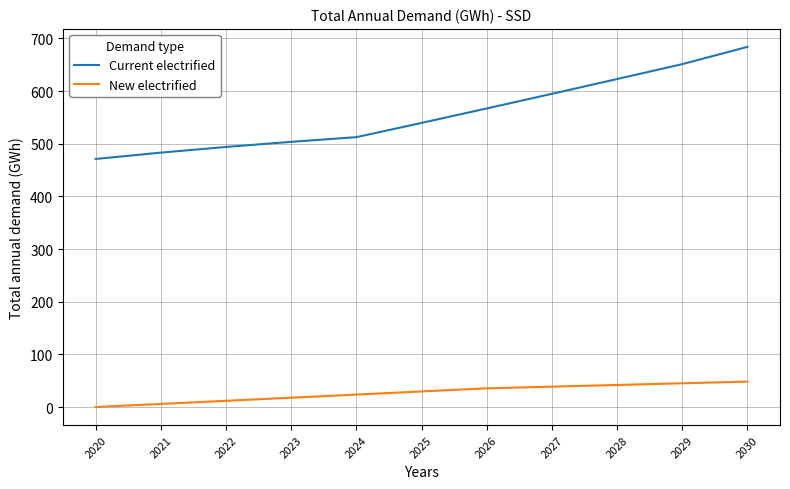

What is the sum of all New electrified values?

298.6